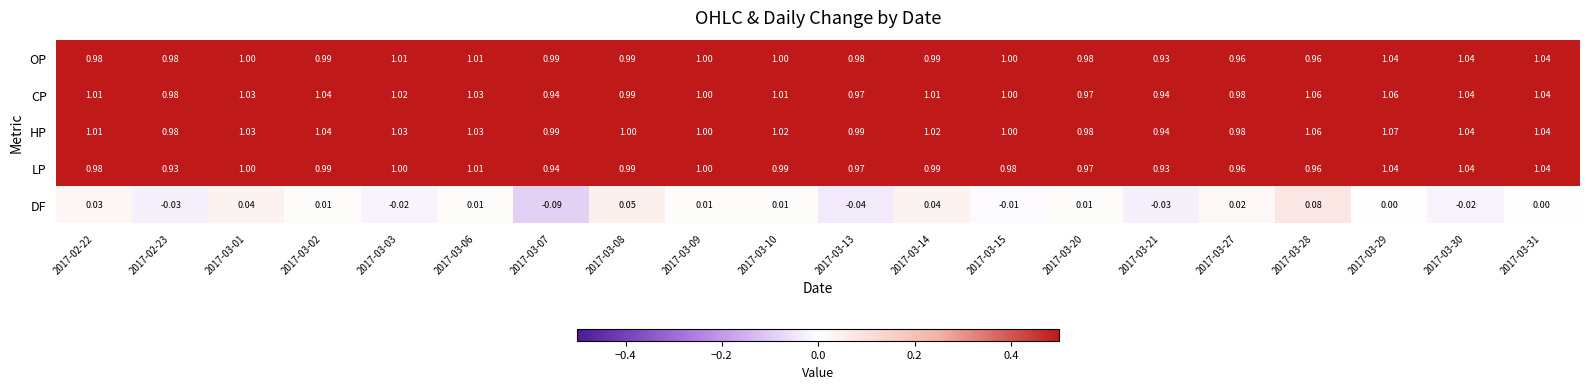

Is the value of LP at 2017-03-02 greater than the value of HP at 2017-02-23?

Yes